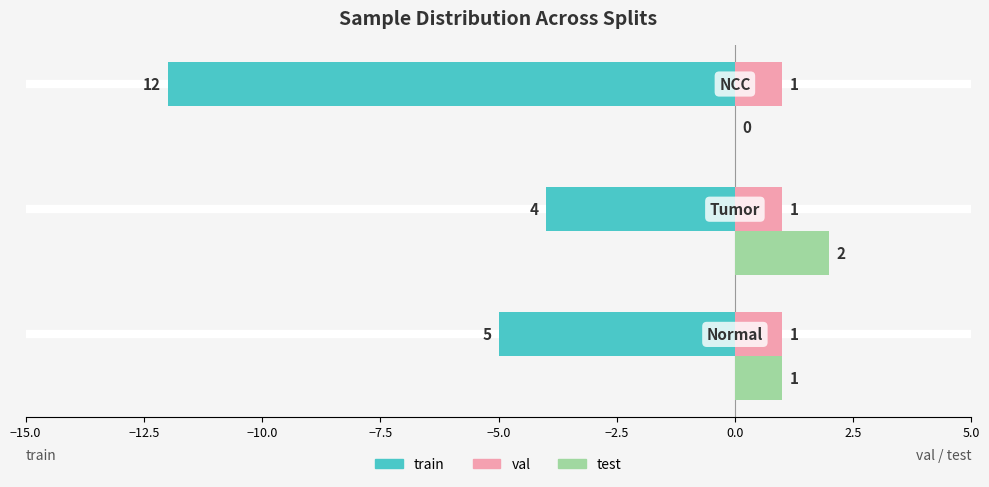

What is the sum of all train values?

-21